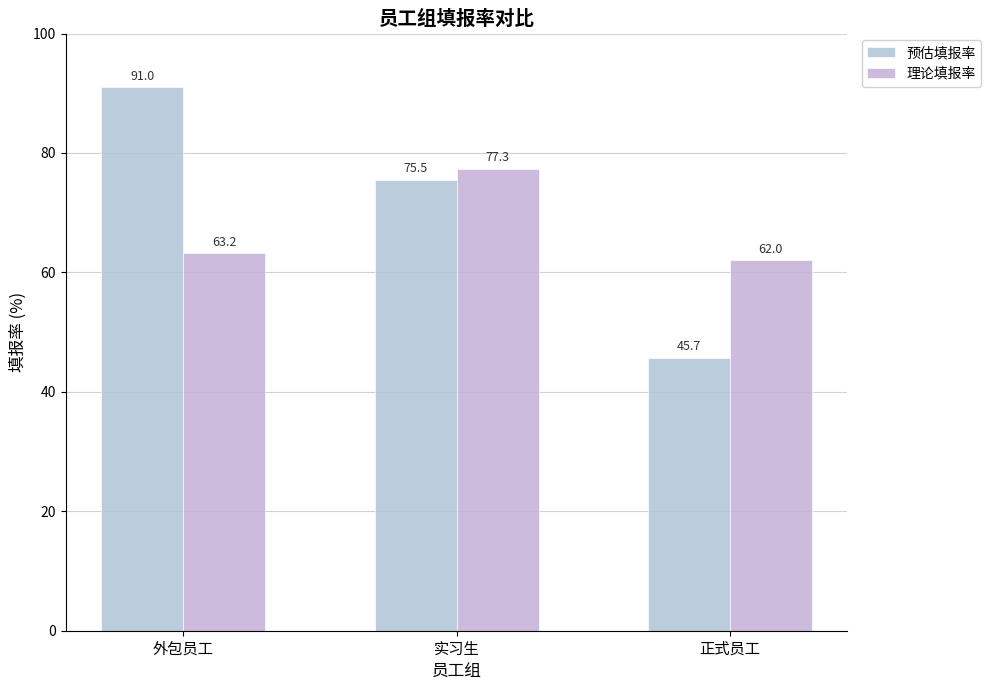

Reading left to right, what are all the values shown in this chart?

预估填报率: 外包员工=91.0	实习生=75.5	正式员工=45.7
理论填报率: 外包员工=63.2	实习生=77.3	正式员工=62.0